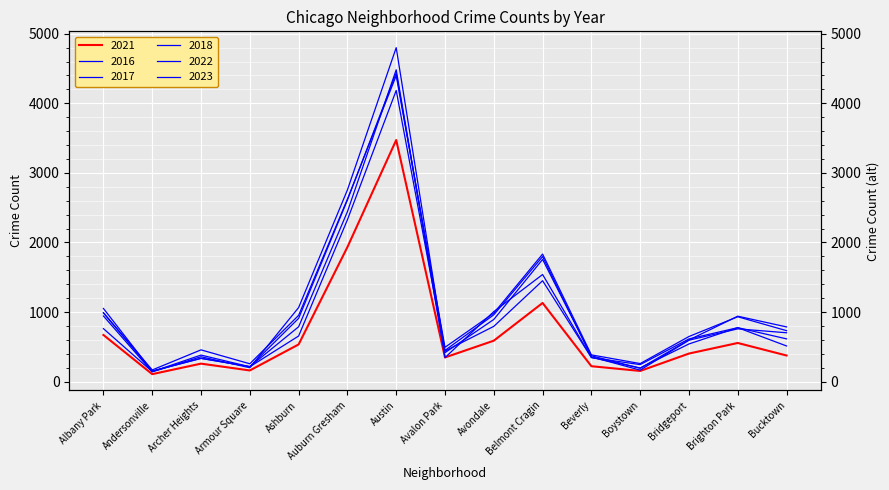

List the labels in order of 2023 value, largest first.

Austin, Auburn Gresham, Belmont Cragin, Albany Park, Avondale, Ashburn, Brighton Park, Bucktown, Bridgeport, Avalon Park, Archer Heights, Beverly, Boystown, Armour Square, Andersonville